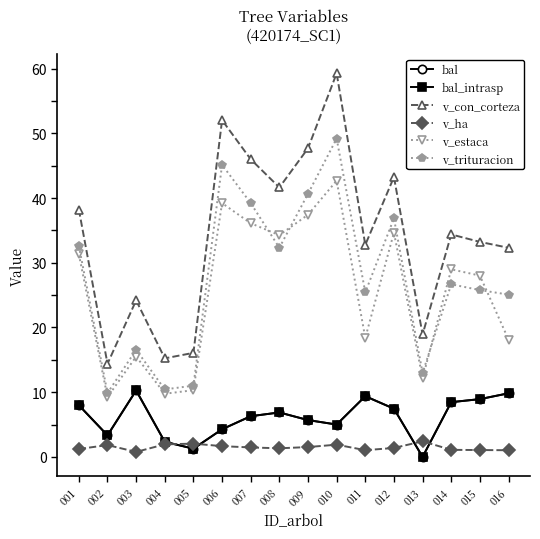

True or false: v_trituracion has more than 2 interior local peaks.

True